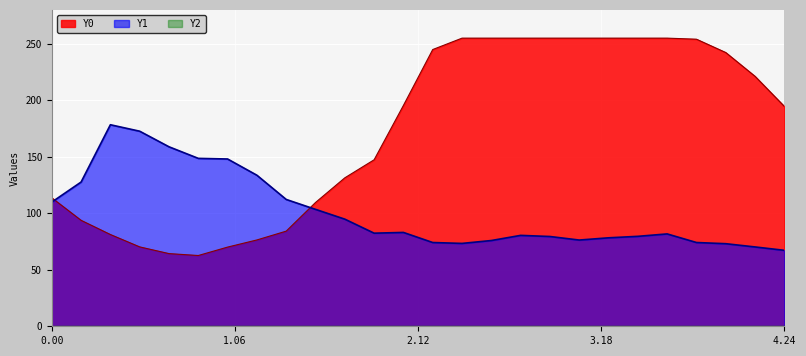

Reading right to left, extract all data points from this chart.

Y0: 194.6	221.2	242.3	254.1	255.0	255.0	255.0	255.0	255.0	255.0	255.0	255.0	244.9	195.5	147.4	131.4	109.6	84.2	76.4	70.1	62.6	64.3	70.3	81.2	93.8	113.7
Y1: 67.2	70.2	73.1	74.1	81.7	79.6	78.3	76.3	79.4	80.4	75.9	73.3	74.1	83.1	82.4	94.8	103.5	112.2	133.7	148.0	148.6	158.8	172.6	178.4	127.6	109.9